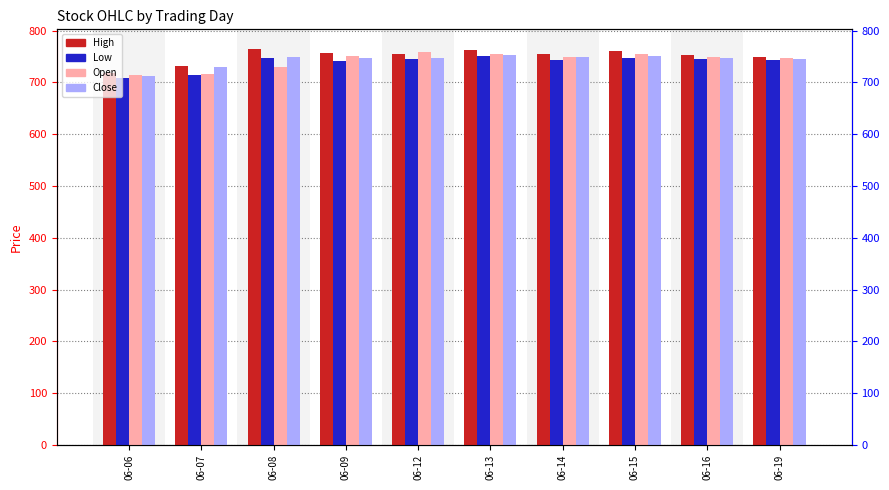

What is the total value across all series at 06-16?

2995.6